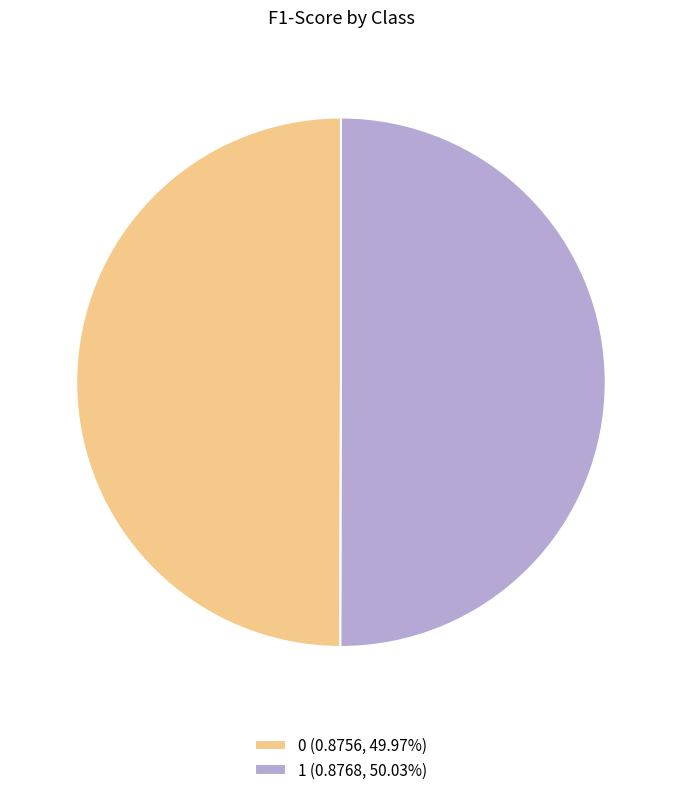

Count the number of slices in the pie.

2